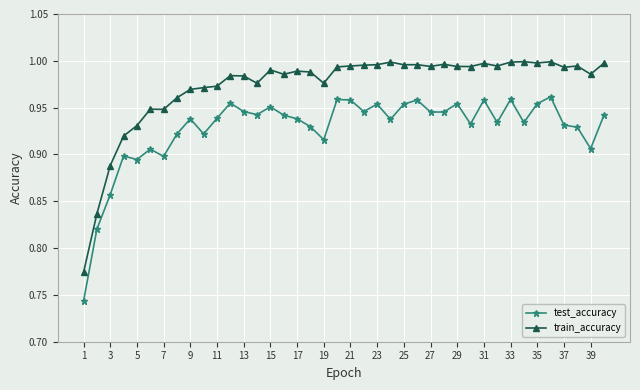

What is the sum of all test_accuracy values?

37.1